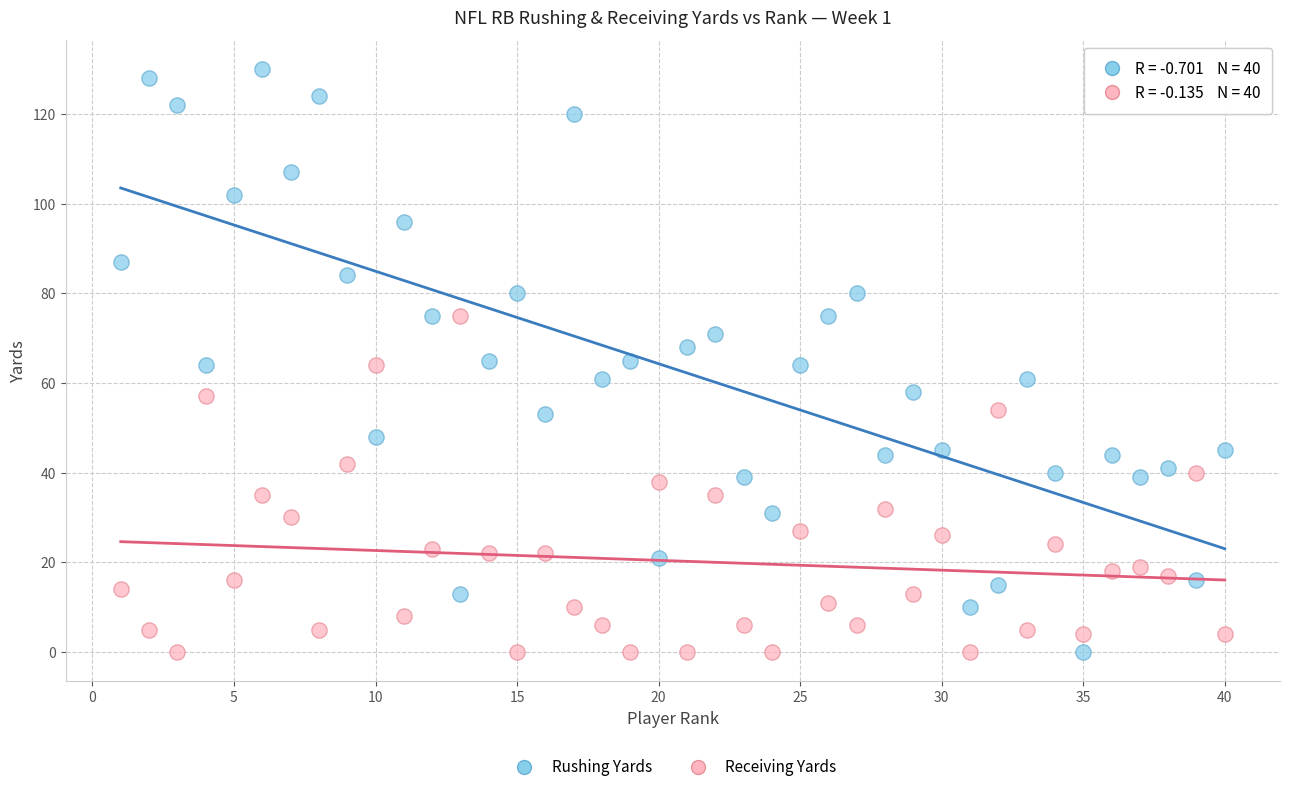

What are all the series names shown in the legend?

Rushing Yards, Receiving Yards